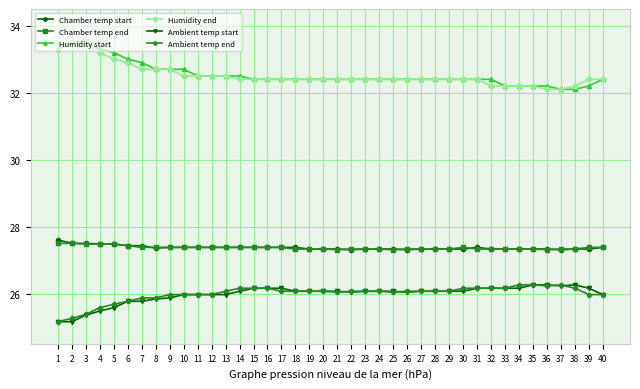

Is it true that Ambient temp end equals 26.2 at 33?

True